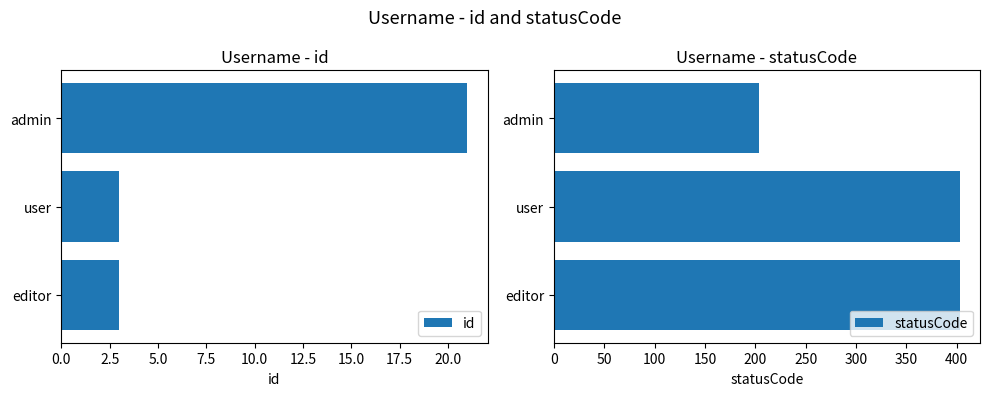

Read the id value at editor.

3